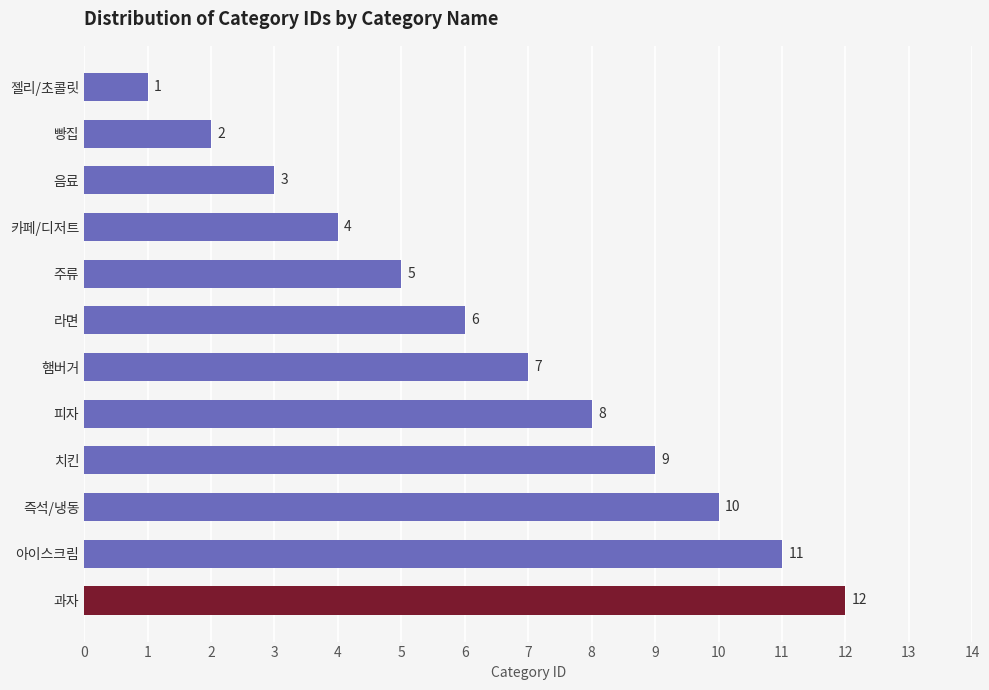

Rank the categories by value from lowest to highest.

젤리/초콜릿, 빵집, 음료, 카페/디저트, 주류, 라면, 햄버거, 피자, 치킨, 즉석/냉동, 아이스크림, 과자